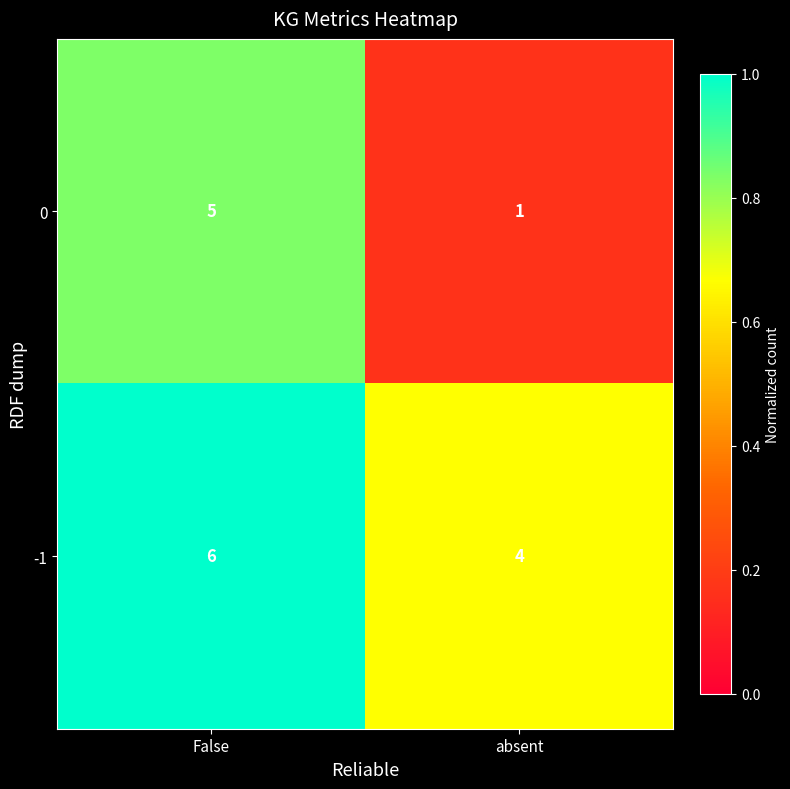

Reading left to right, list all the values displayed in this chart.

0: 5	1
-1: 6	4